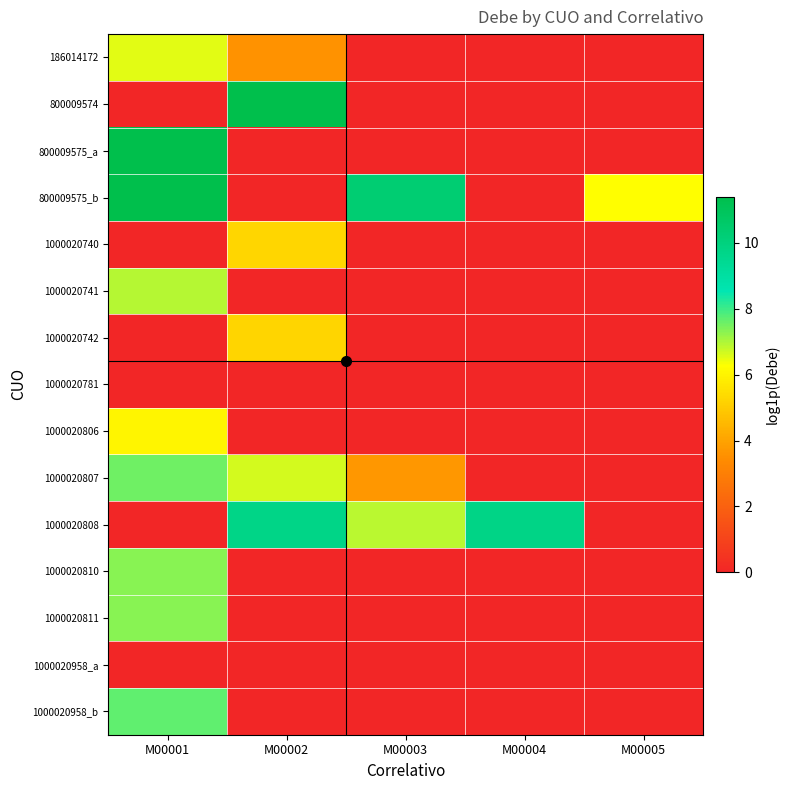

At which category does the chart reach its peak across all series?

M00002